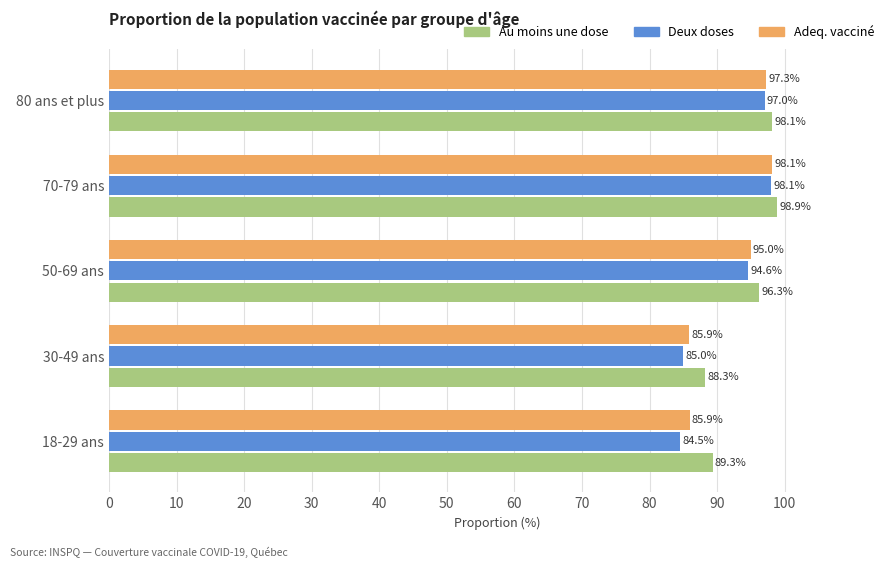

Is the value of Au moins une dose at 18-29 ans greater than the value of Adeq. vacciné at 50-69 ans?

No